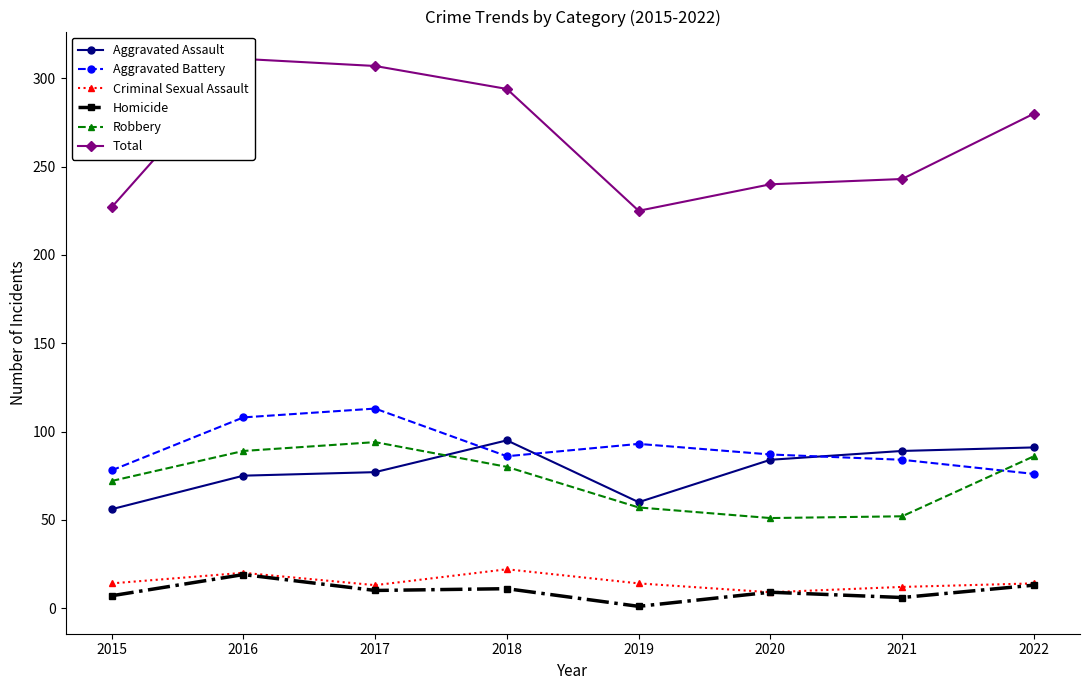

Where is Criminal Sexual Assault nearest to the value 15?

2015